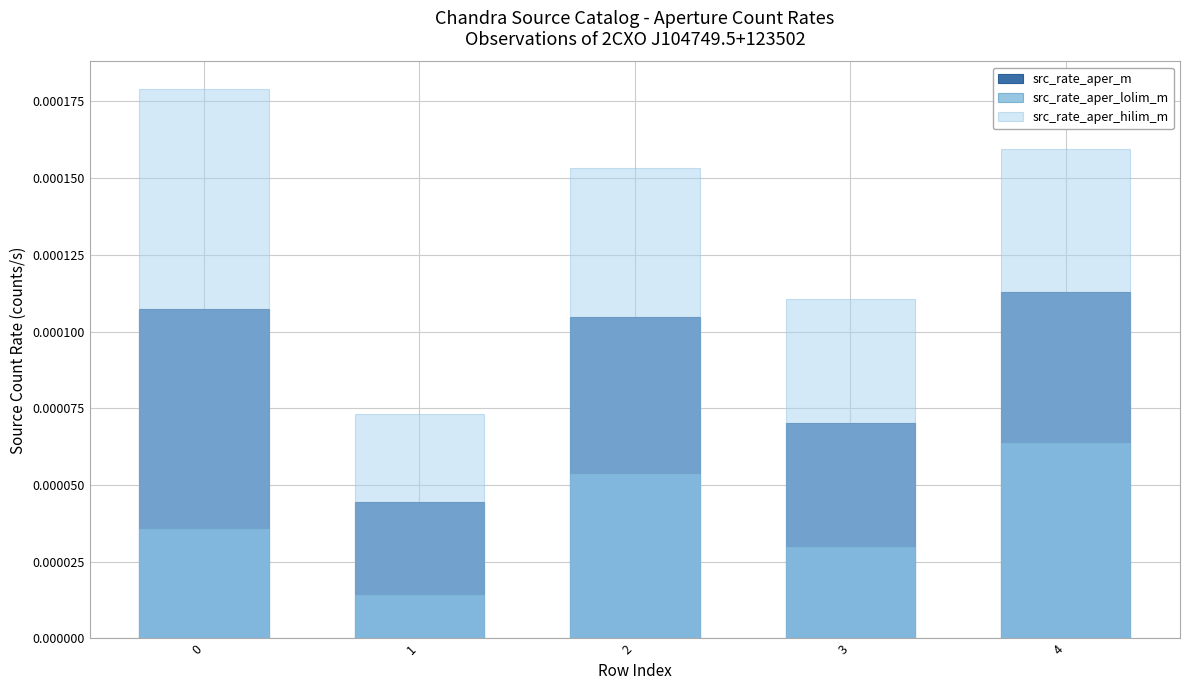

True or false: src_rate_aper_hilim_m has a value of 0.0 at 2.

False